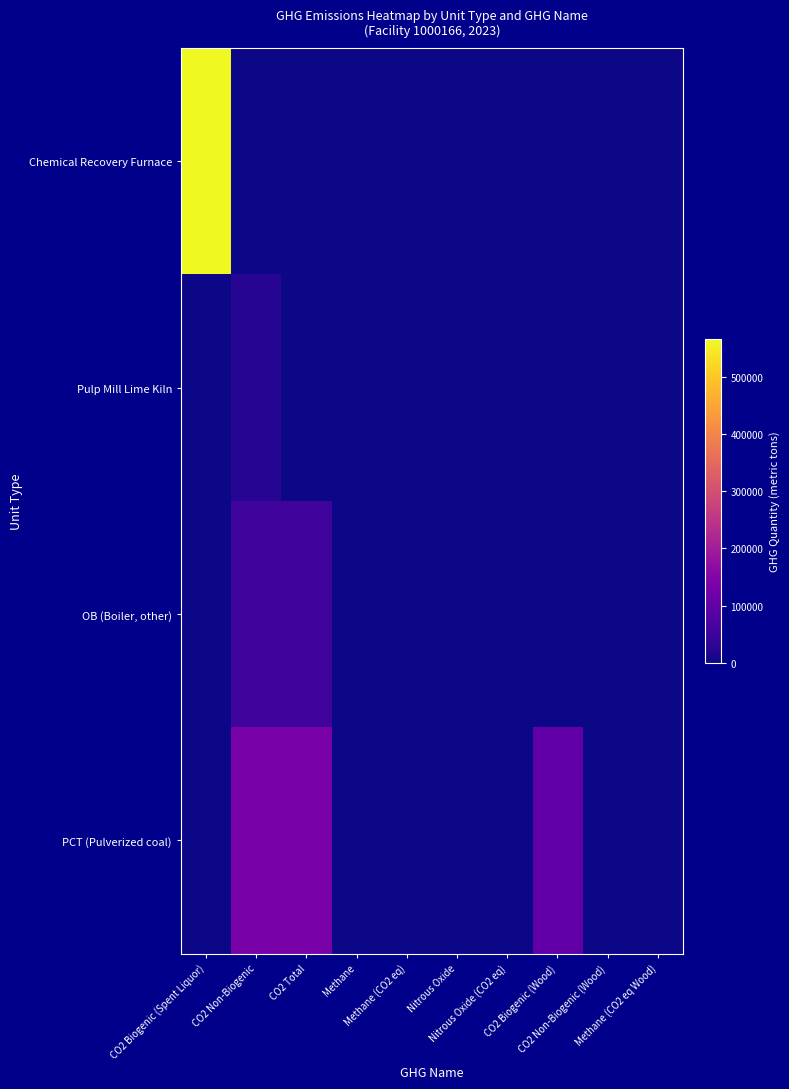

Which series has the widest spread of values?

Chemical Recovery Furnace